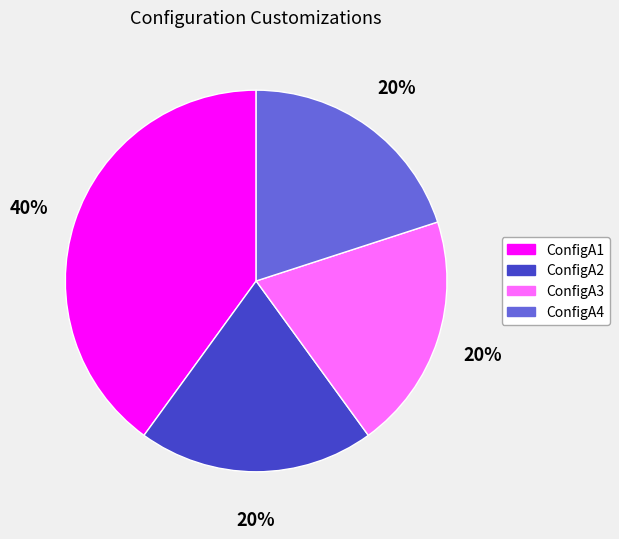

To the nearest percent, what is the difference between the largest and smallest slice percentages?

20%